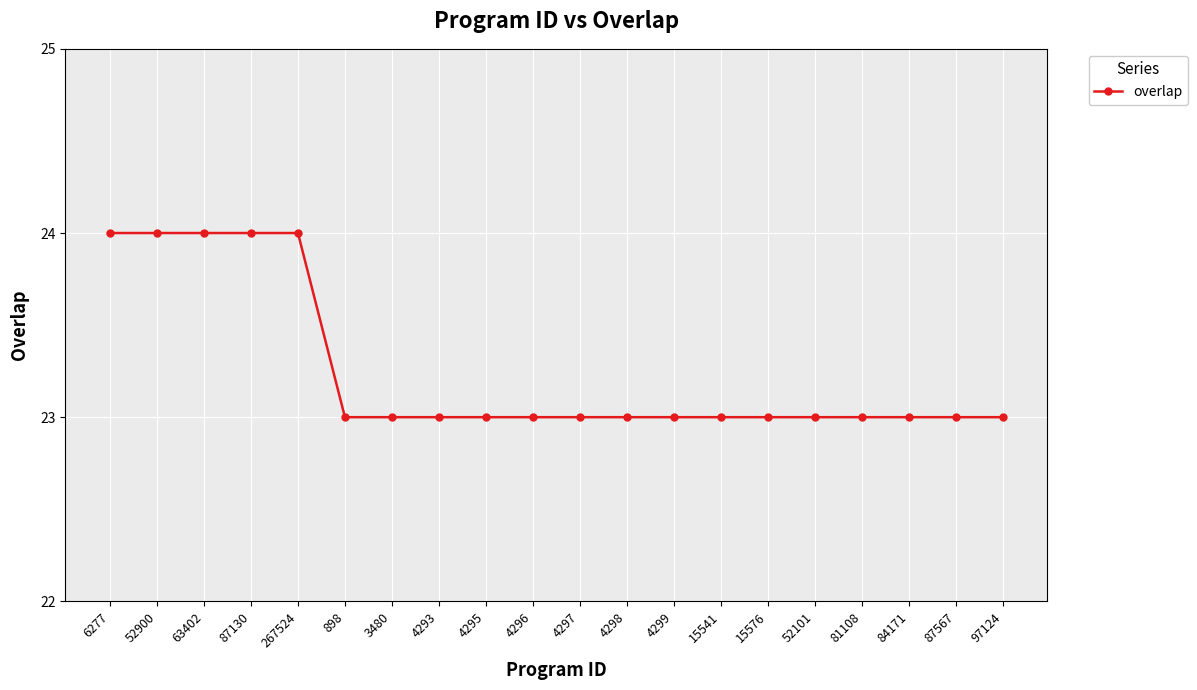

Reading left to right, transcribe all the data shown in this chart.

6277=24	52900=24	63402=24	87130=24	267524=24	898=23	3480=23	4293=23	4295=23	4296=23	4297=23	4298=23	4299=23	15541=23	15576=23	52101=23	81108=23	84171=23	87567=23	97124=23